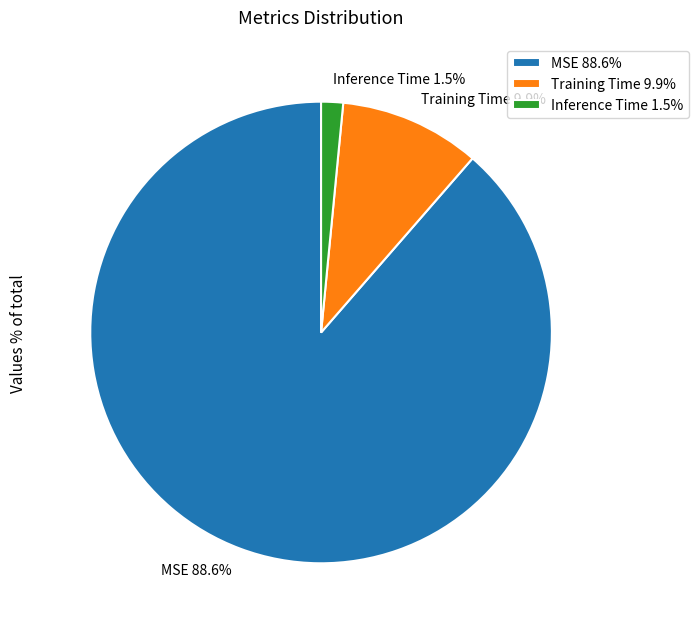

Between Training Time and MSE, which is larger?

MSE